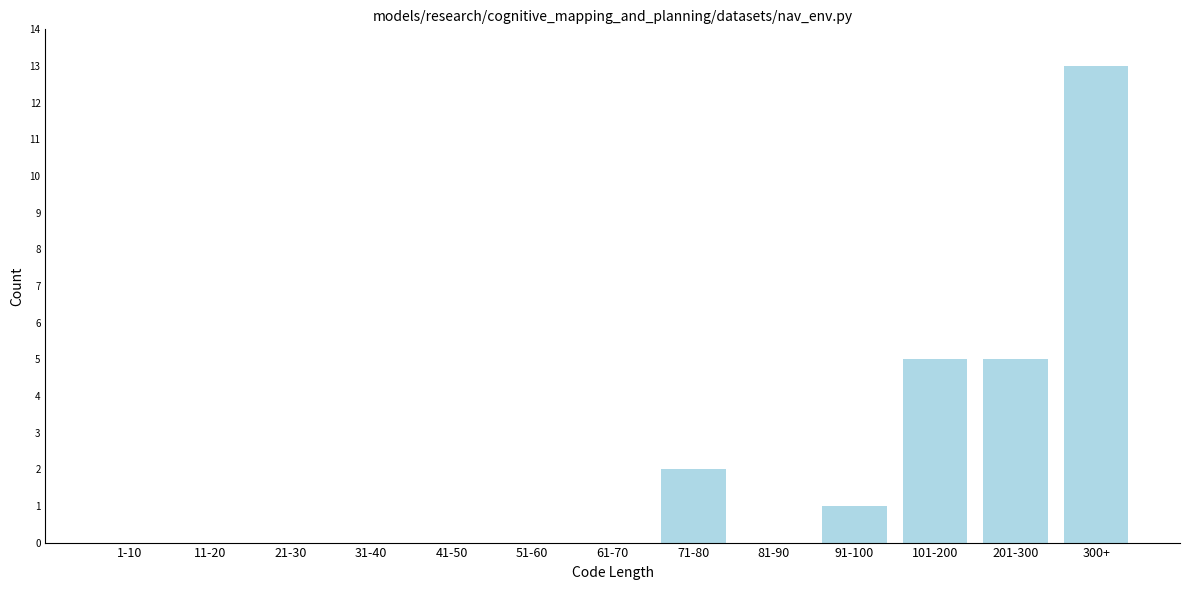

Reading left to right, transcribe all the data shown in this chart.

1-10=0	11-20=0	21-30=0	31-40=0	41-50=0	51-60=0	61-70=0	71-80=2	81-90=0	91-100=1	101-200=5	201-300=5	300+=13